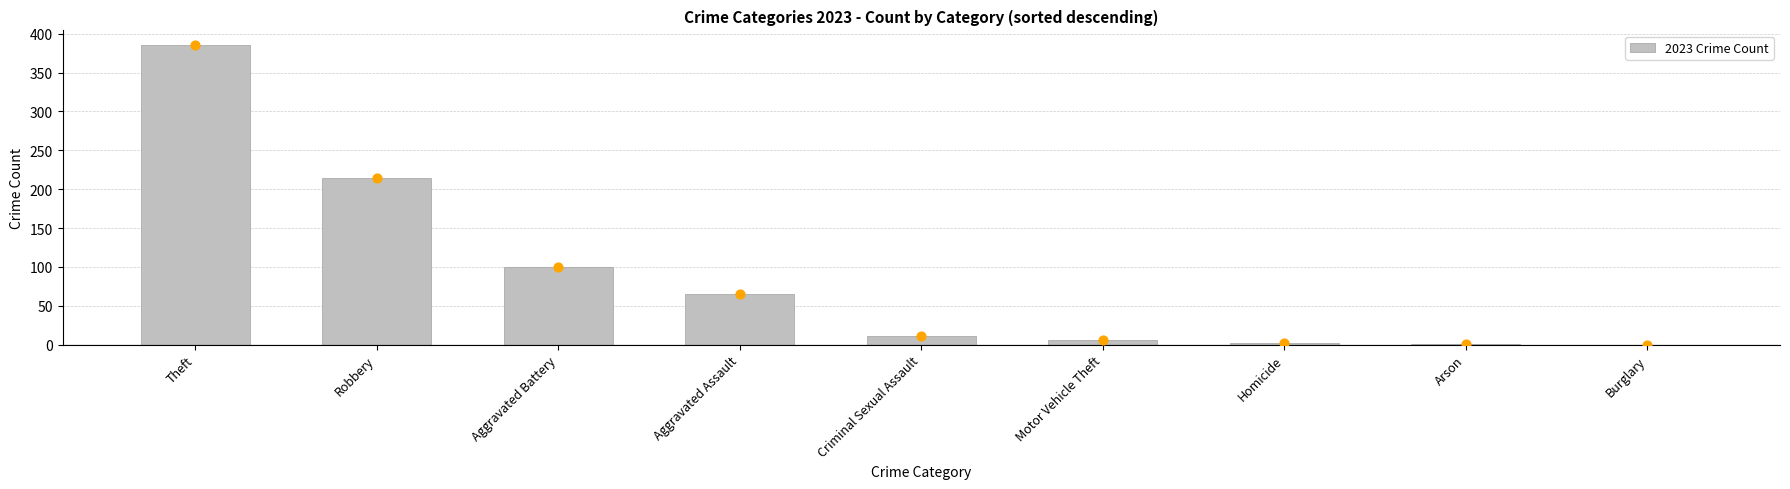

Between Criminal Sexual Assault and Arson, which is larger?

Criminal Sexual Assault